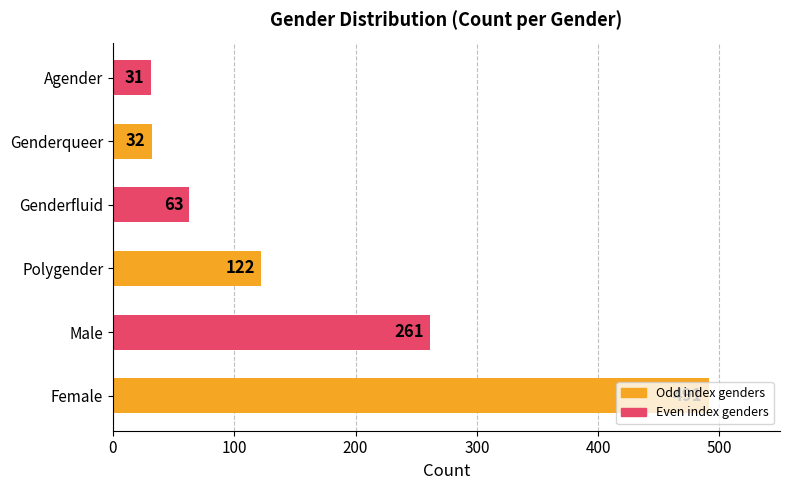

How many data points does each series have?

6